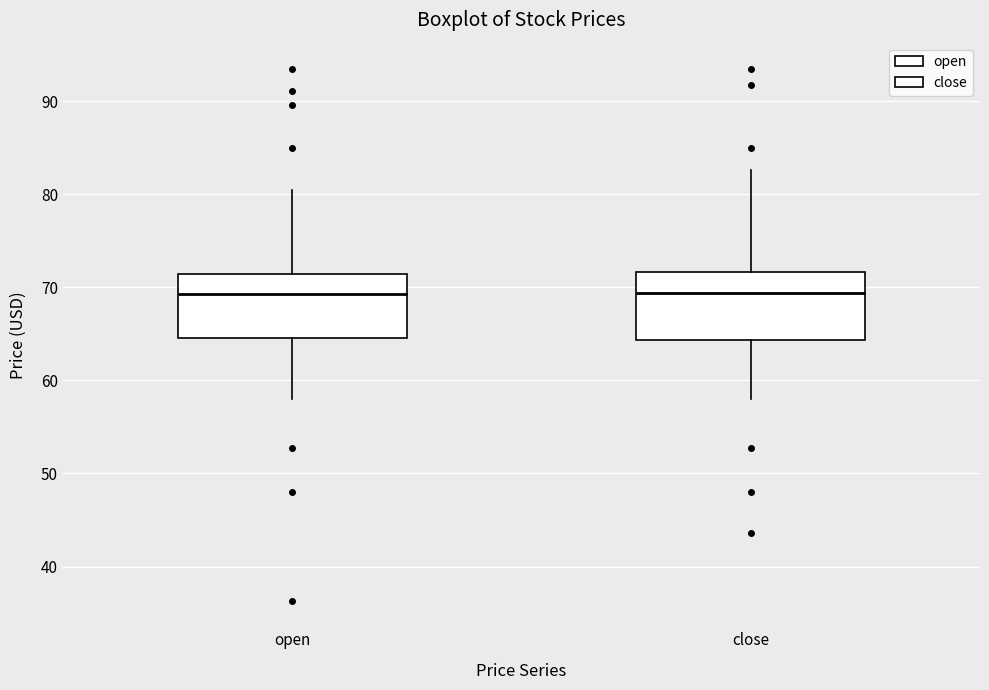

Reading left to right, transcribe this box plot: for each box, give where its median line is, the range the box spans, and where its two whiskers end, as read against the y-axis. The values are not printed on the chart, so give them approximately, as read against the axis.

open: median 69, box 65 to 71, whiskers 58 to 80
close: median 69, box 64 to 72, whiskers 58 to 83